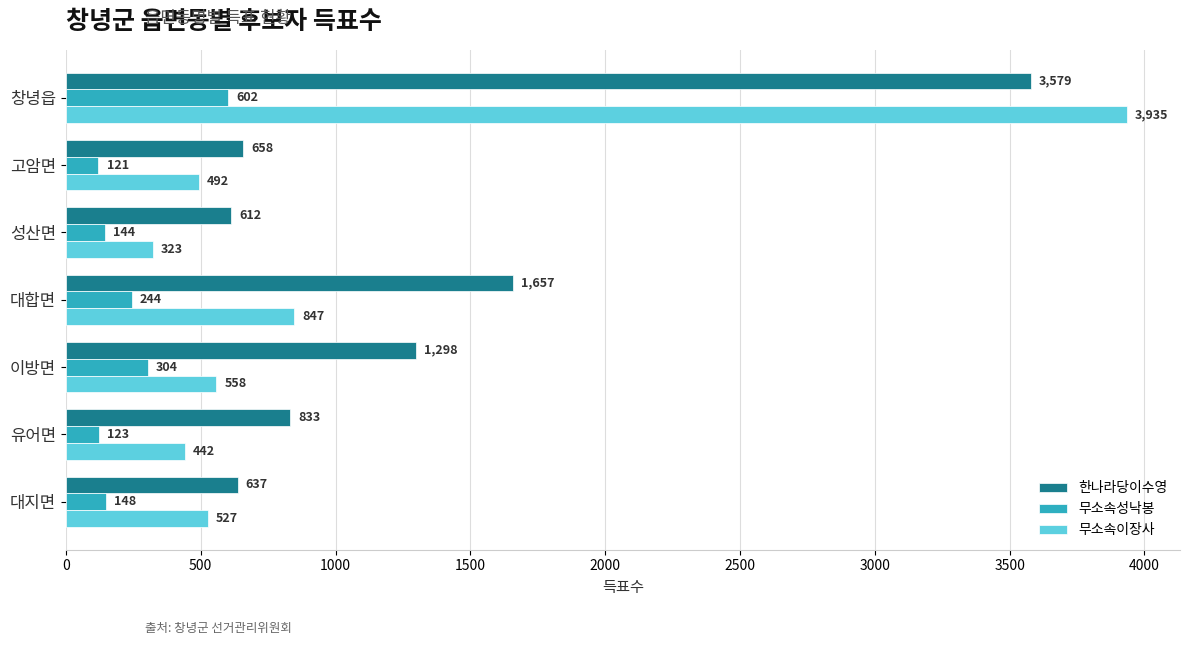

Rank the series by their average value, from lowest to highest.

무소속성낙봉, 무소속이장사, 한나라당이수영